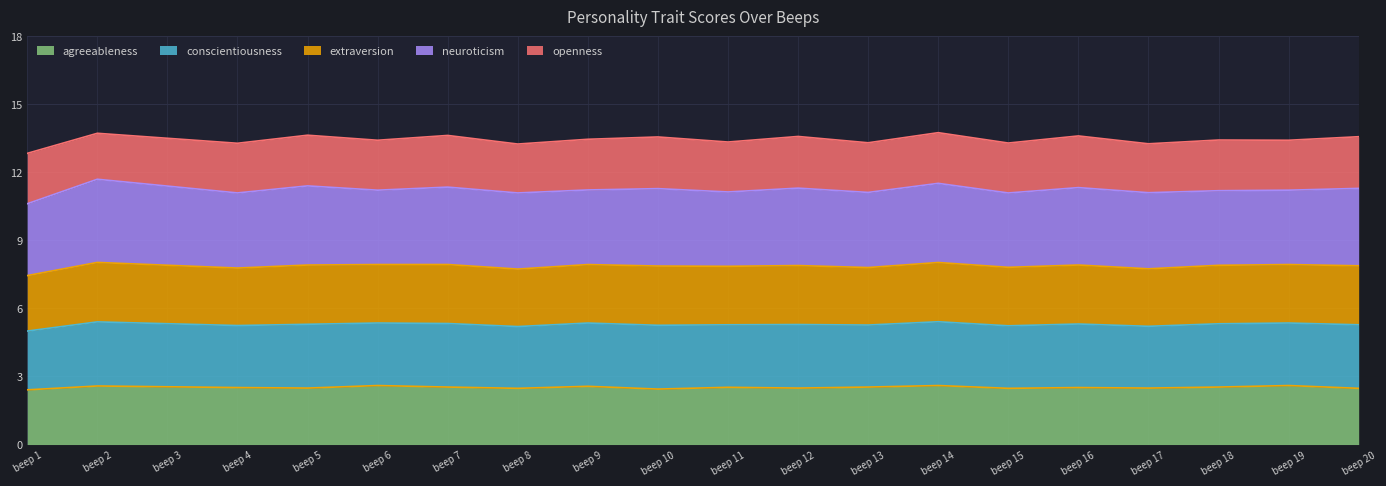

What is the lowest value of the agreeableness series?

2.4